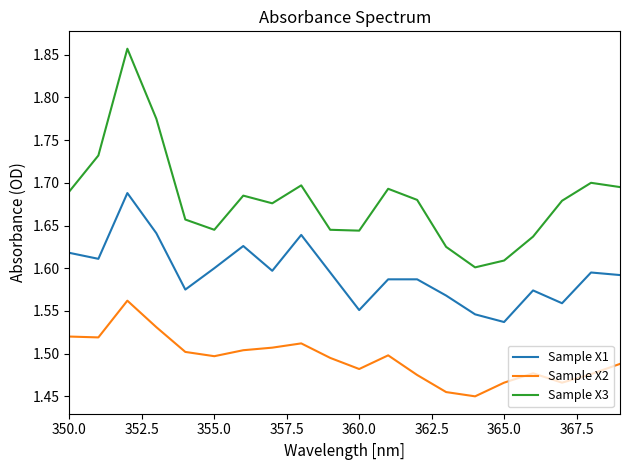

List the series in order of their overall mean, lowest first.

Sample X2, Sample X1, Sample X3